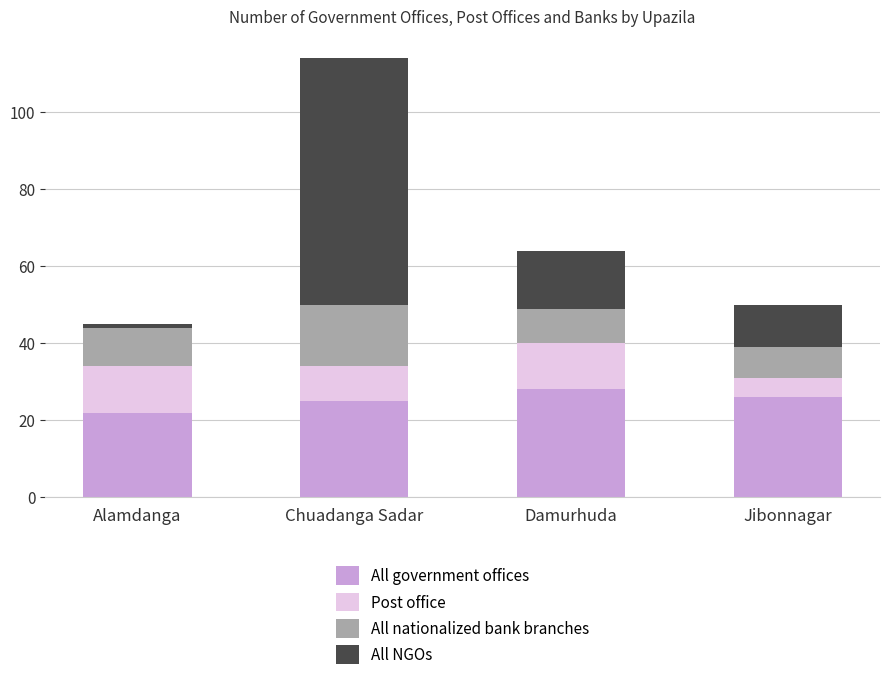

True or false: All government offices has a value of 39 at Alamdanga.

False